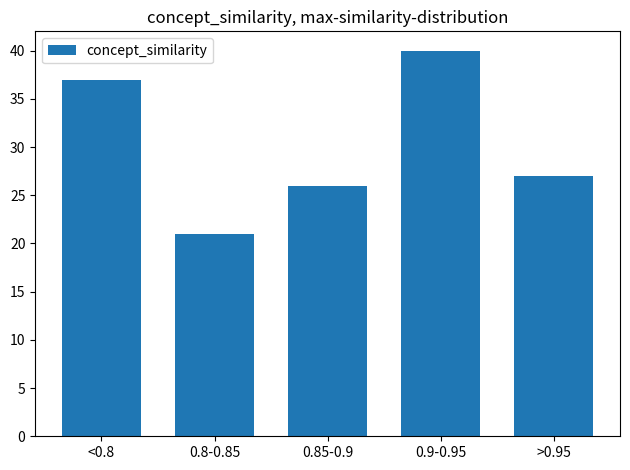

Reading right to left, list all the values displayed in this chart.

27	40	26	21	37